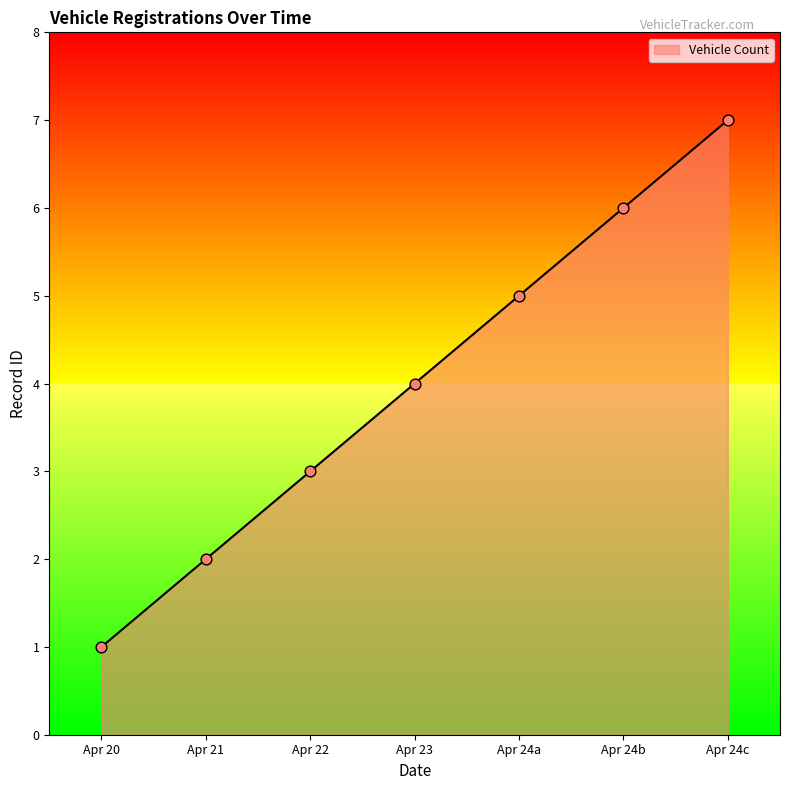

Which has a higher value, Apr 22 or Apr 24a?

Apr 24a